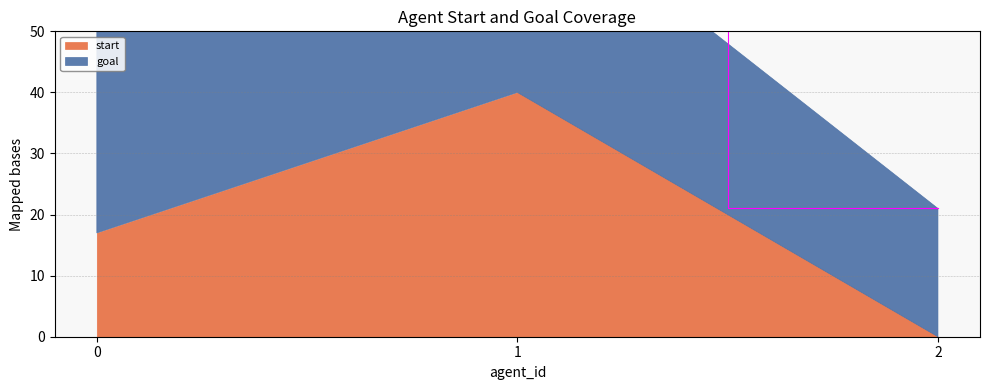

At which category does the chart reach its minimum across all series?

2